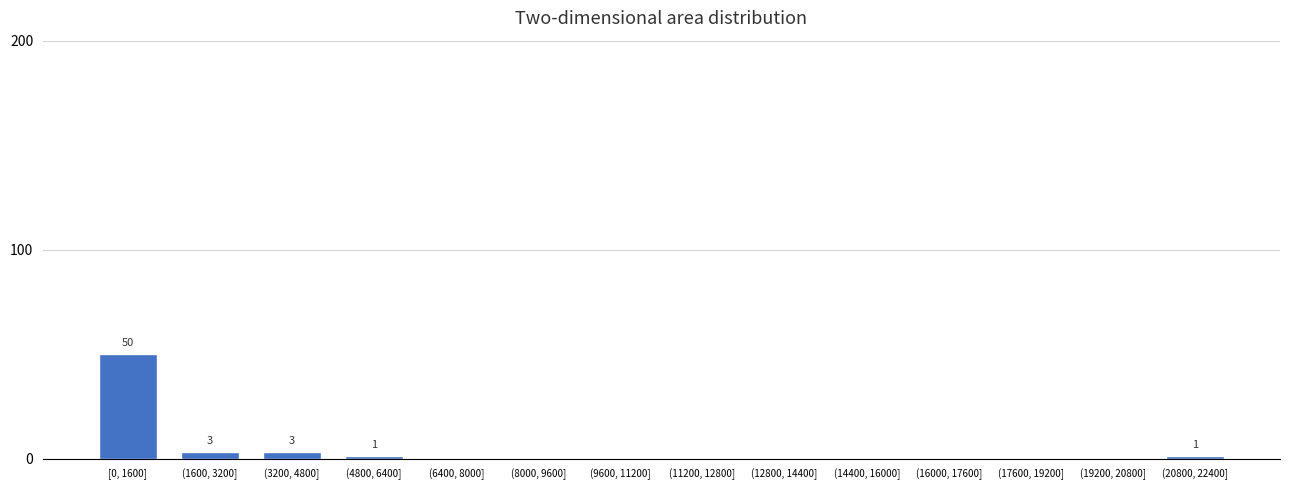

Reading left to right, extract all data points from this chart.

[0, 1600]=50	(1600, 3200]=3	(3200, 4800]=3	(4800, 6400]=1	(6400, 8000]=0	(8000, 9600]=0	(9600, 11200]=0	(11200, 12800]=0	(12800, 14400]=0	(14400, 16000]=0	(16000, 17600]=0	(17600, 19200]=0	(19200, 20800]=0	(20800, 22400]=1